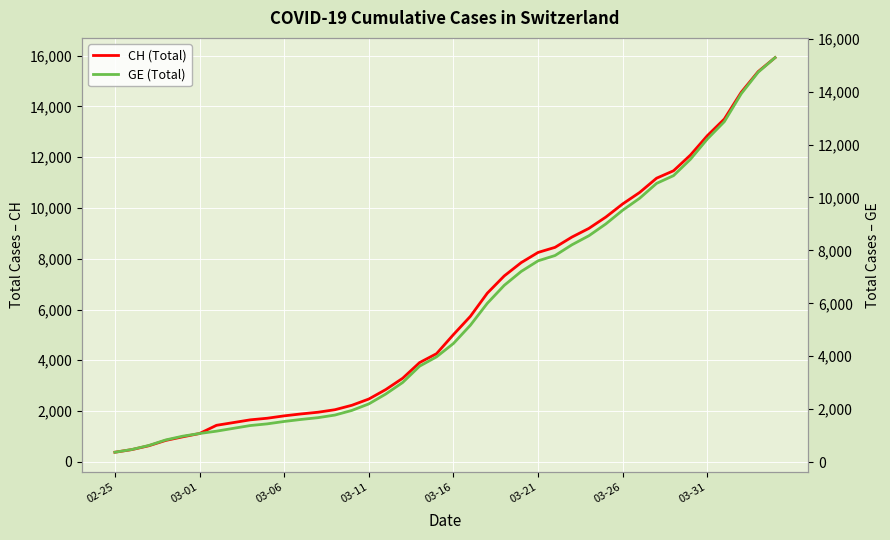

What are all the series names shown in the legend?

CH (Total), GE (Total)